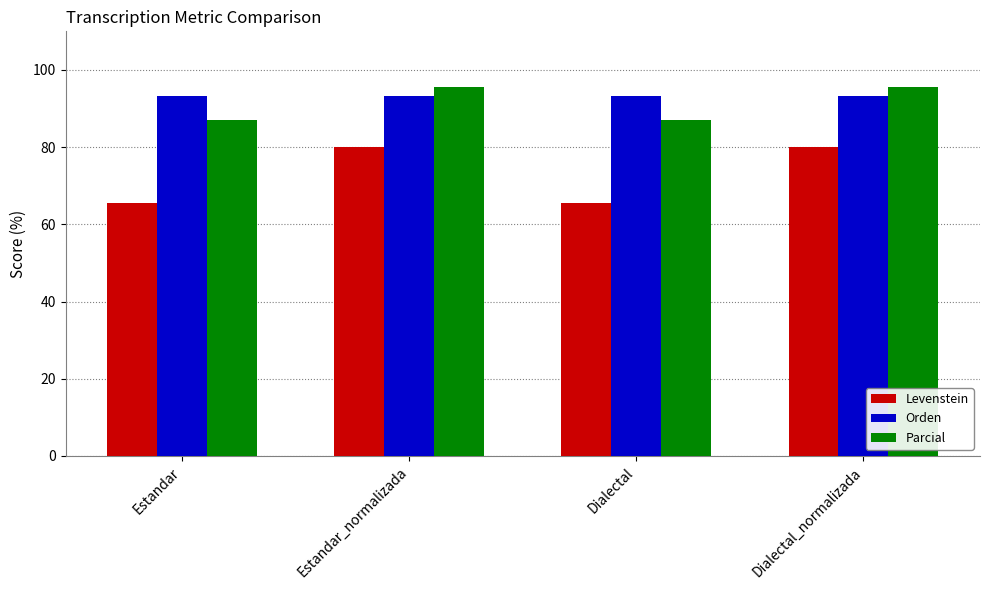

At which label does Parcial first exceed 95?

Estandar_normalizada